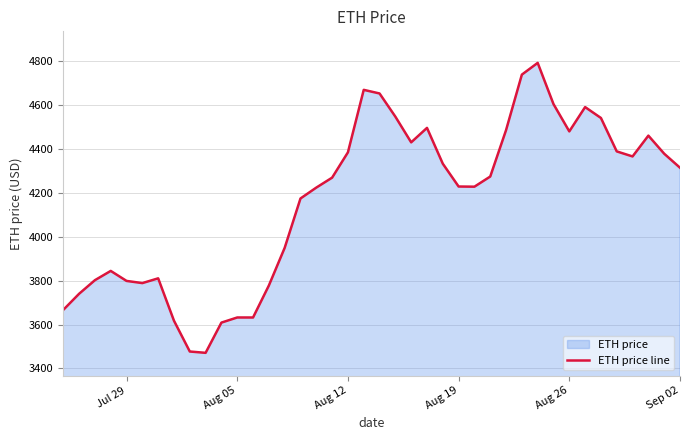

How many interior local peaks (higher than both neighbors) does the data have?

8